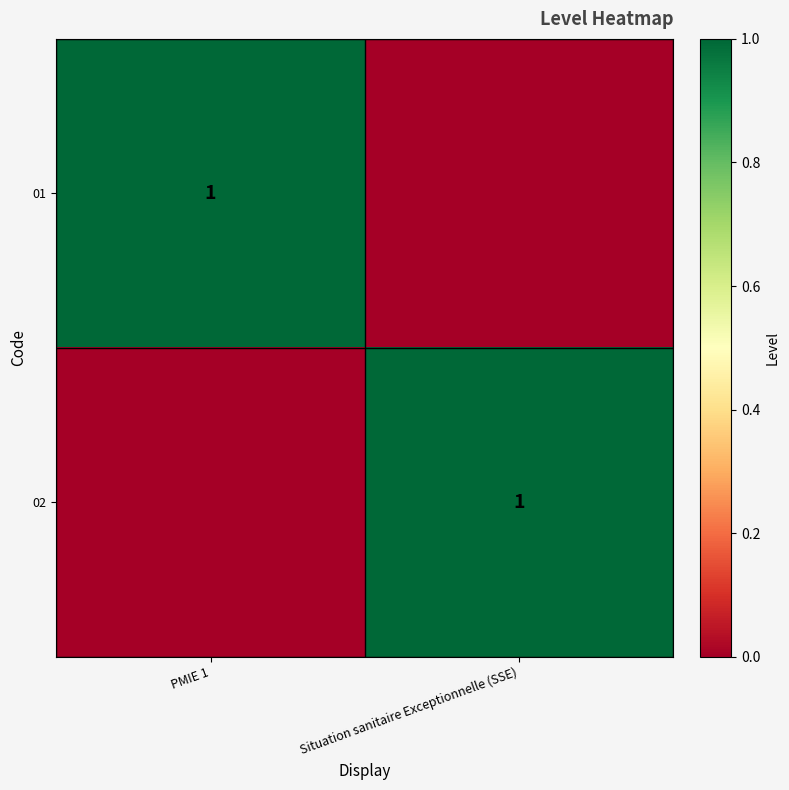

Is it true that 01 equals 1 at PMIE 1?

True